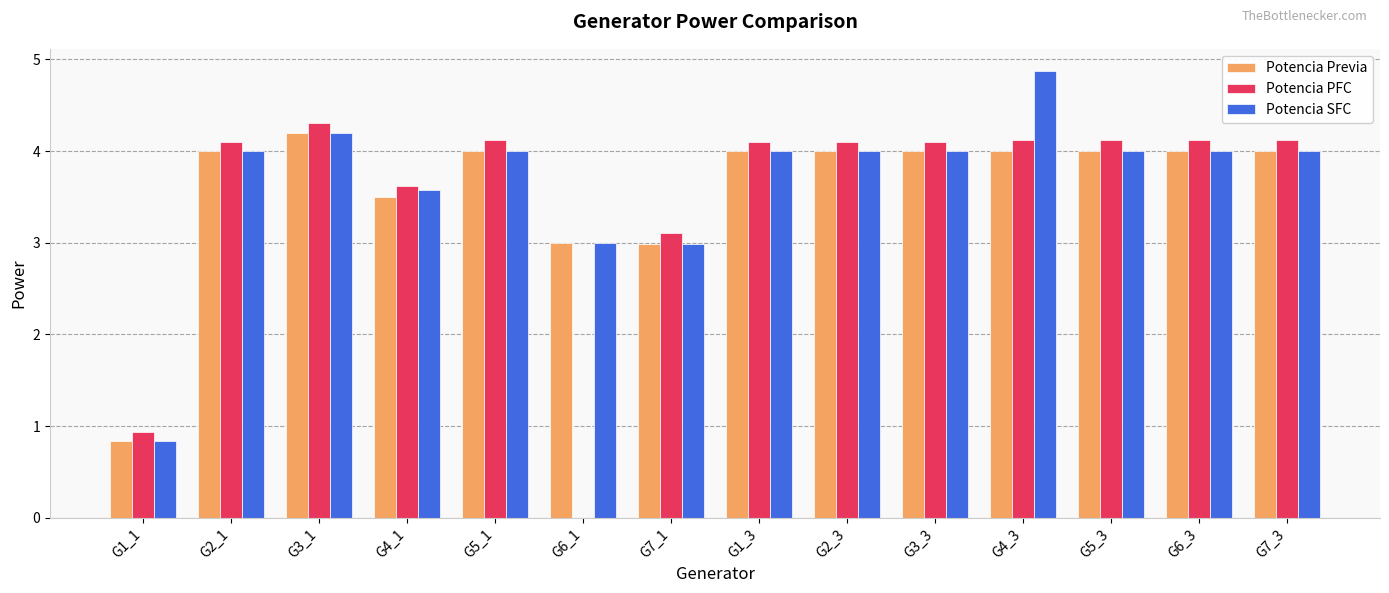

The value of Potencia SFC at G7_1 is 3.0. True or false?

True